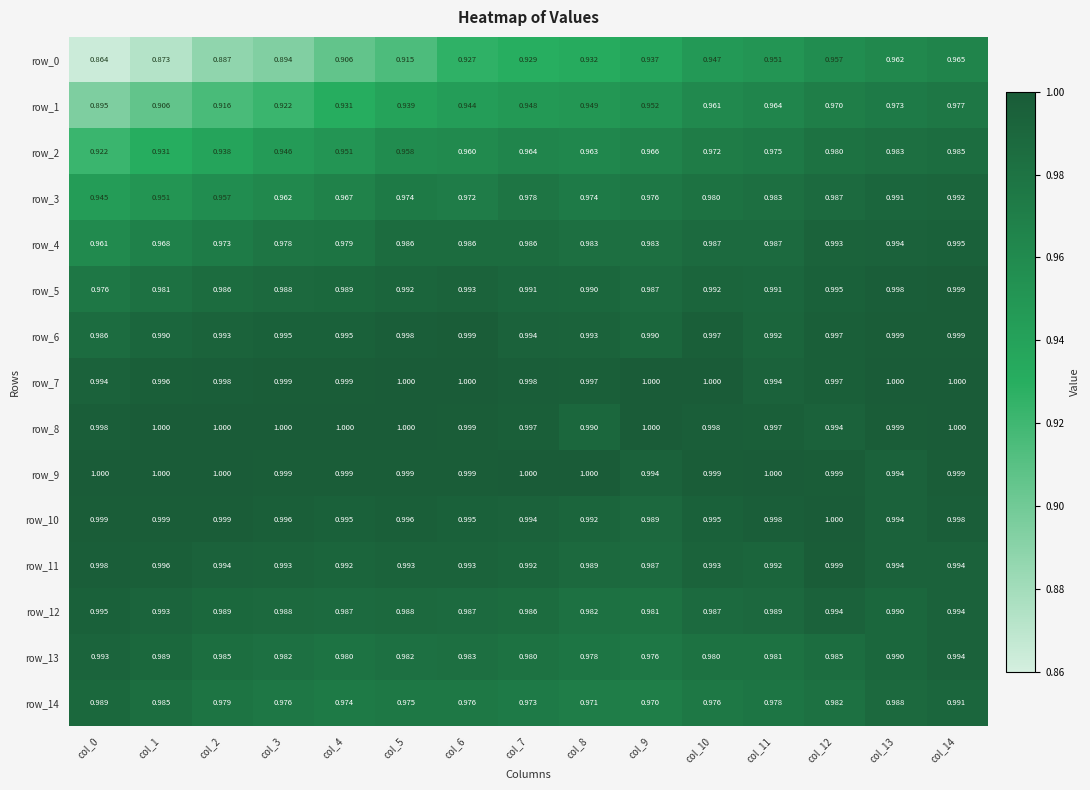

What is the sum of the row_12 values at col_2 and col_6?

2.0